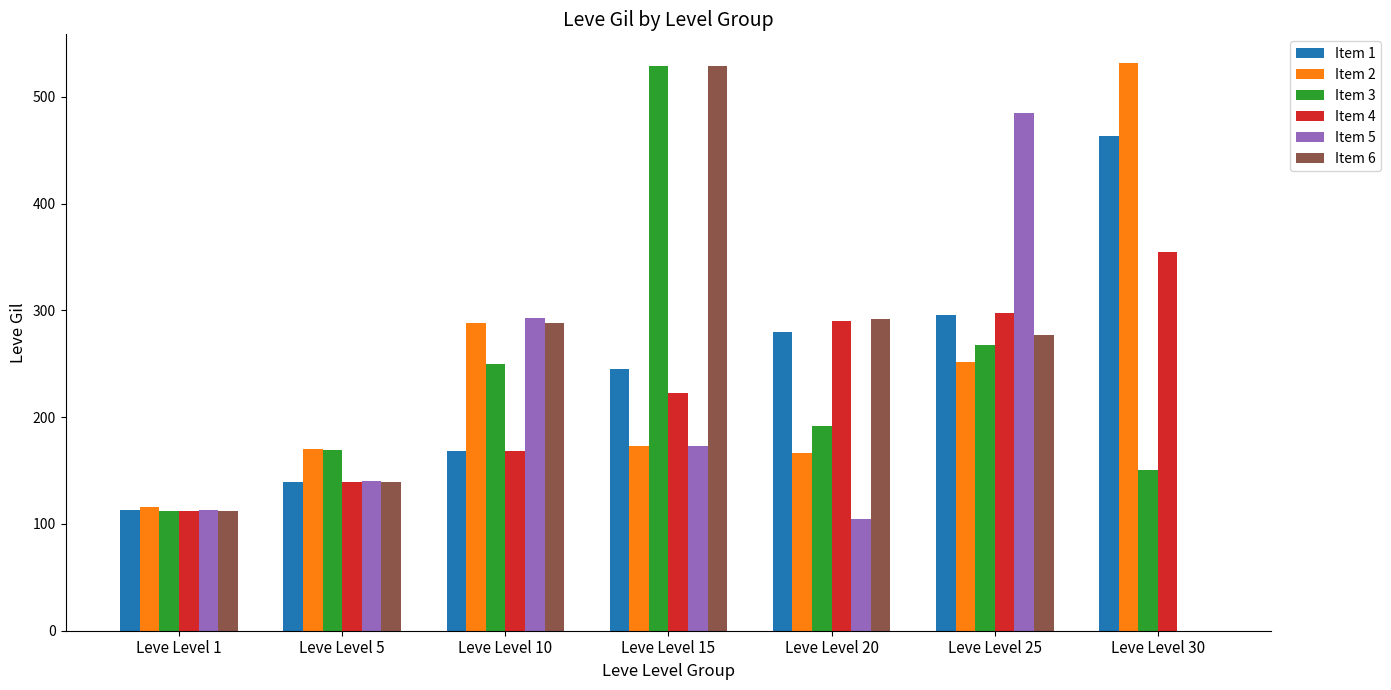

How many groups of bars are there?

7